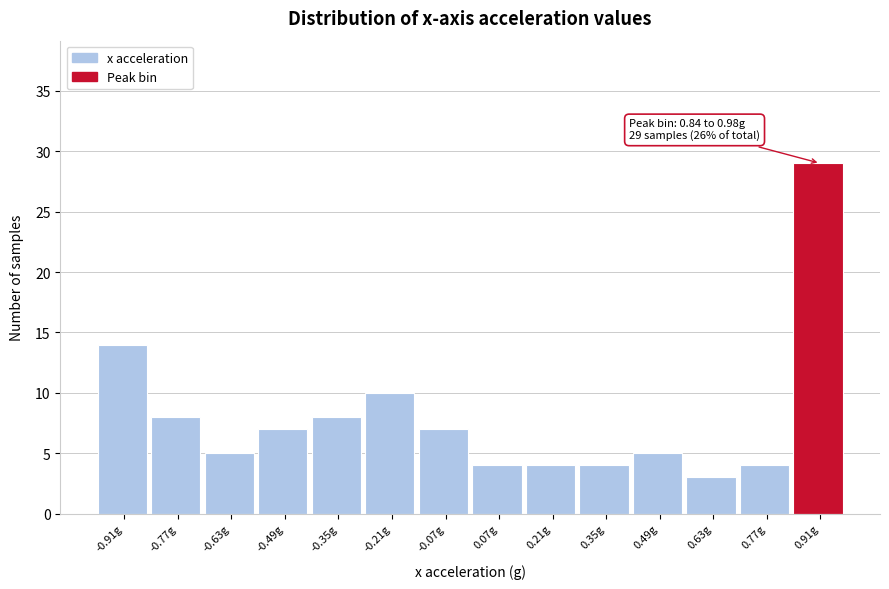

Which range on the x-axis has the tallest bar?

0.84 to 0.98